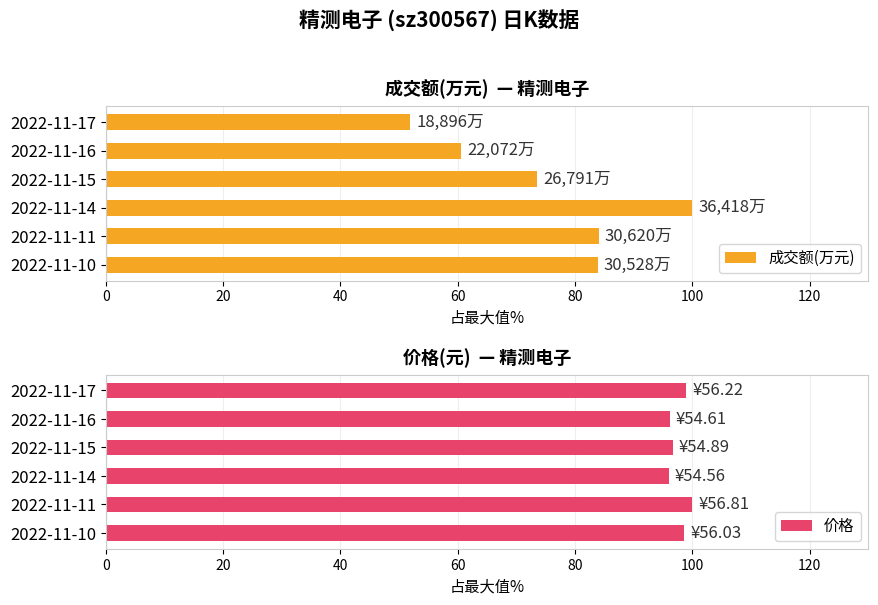

True or false: 价格 has a value of 171.4 at 2022-11-15.

False